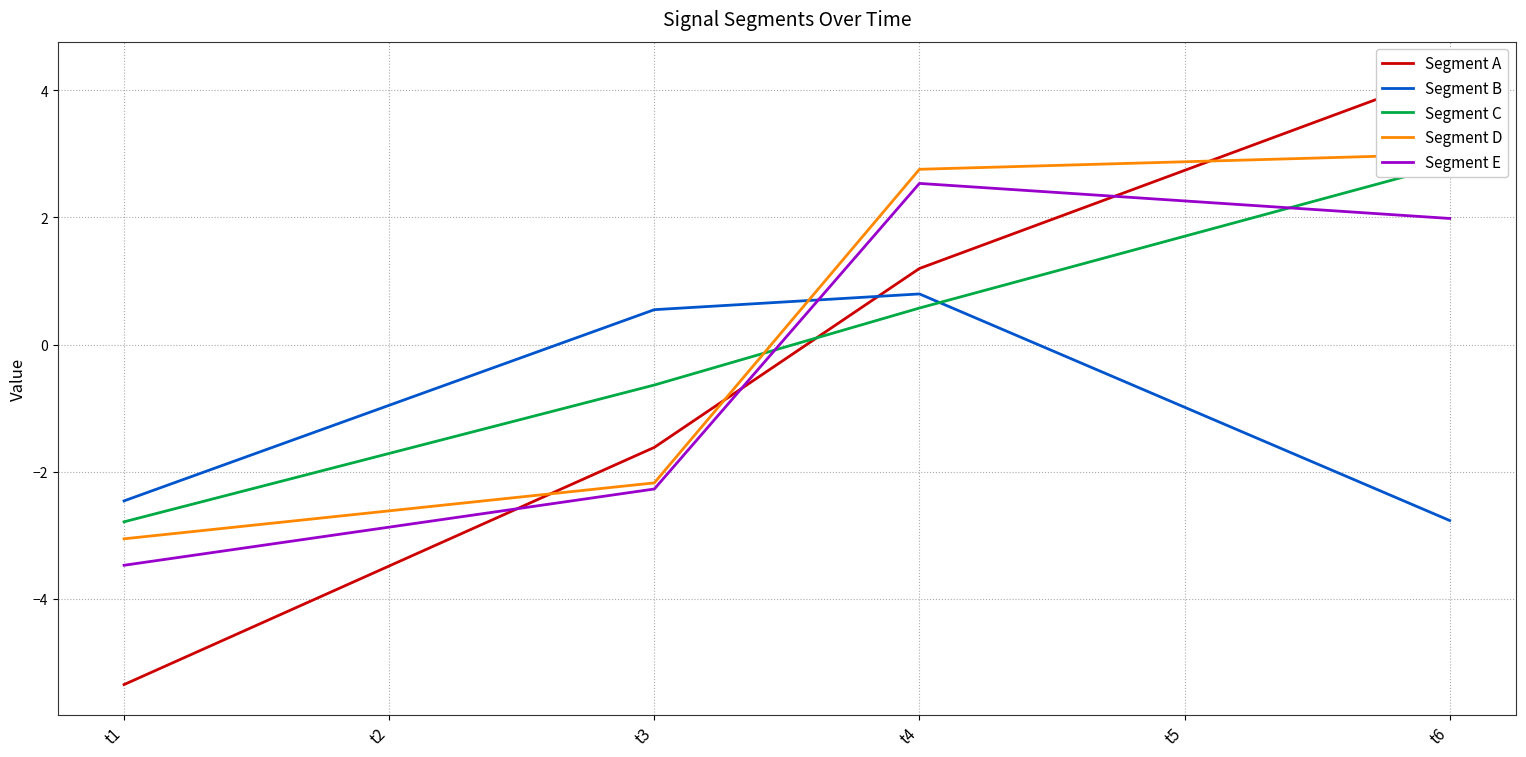

What is the value of the Segment D point at the 4th from the left?

2.8